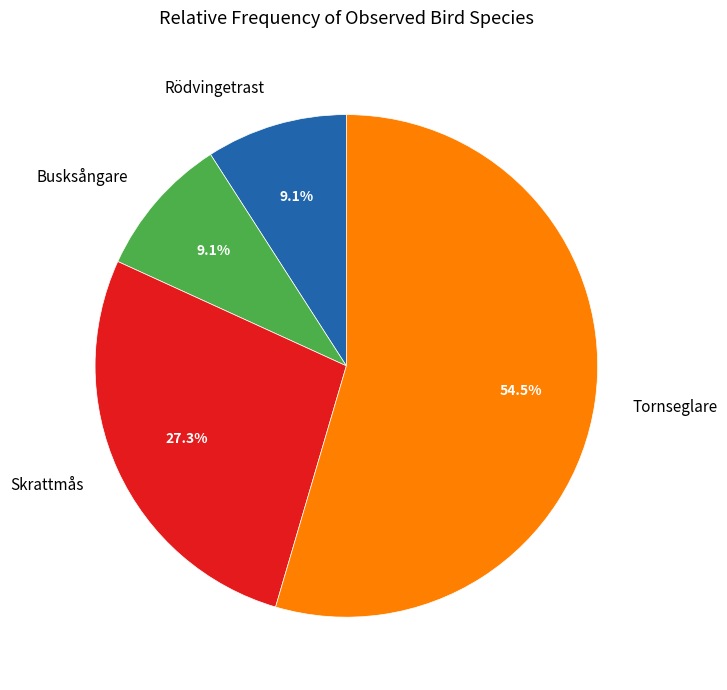

What is the largest slice in the pie chart?

Tornseglare